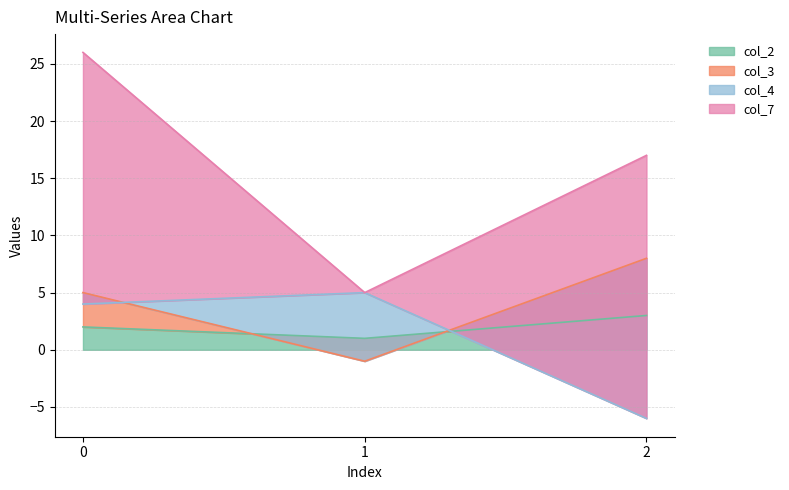

Rank the categories by col_3 value from lowest to highest.

1, 0, 2